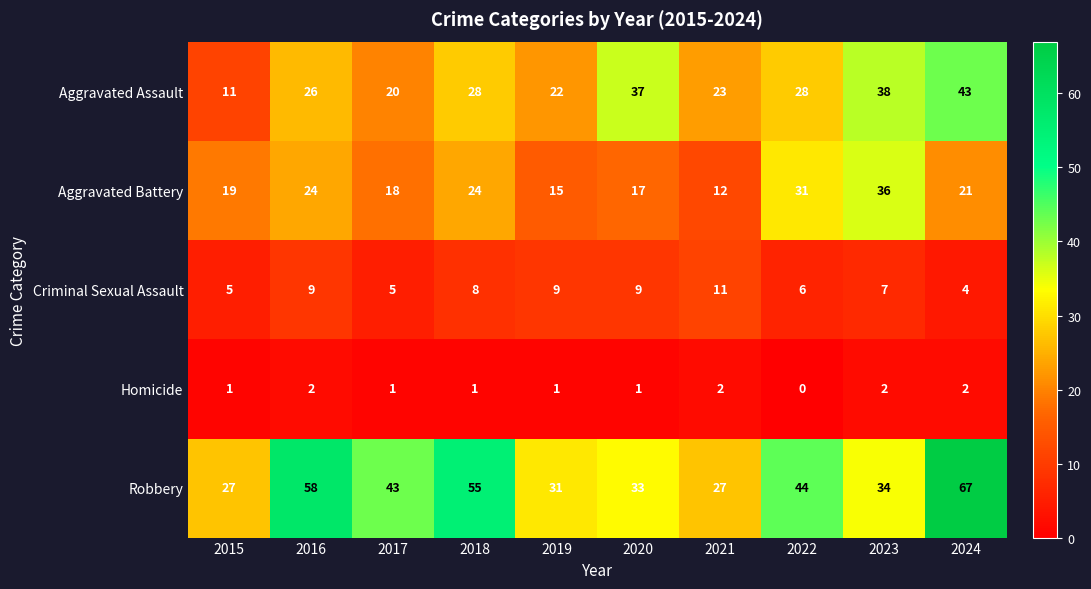

The Homicide series shows 2 at 2023. True or false?

True